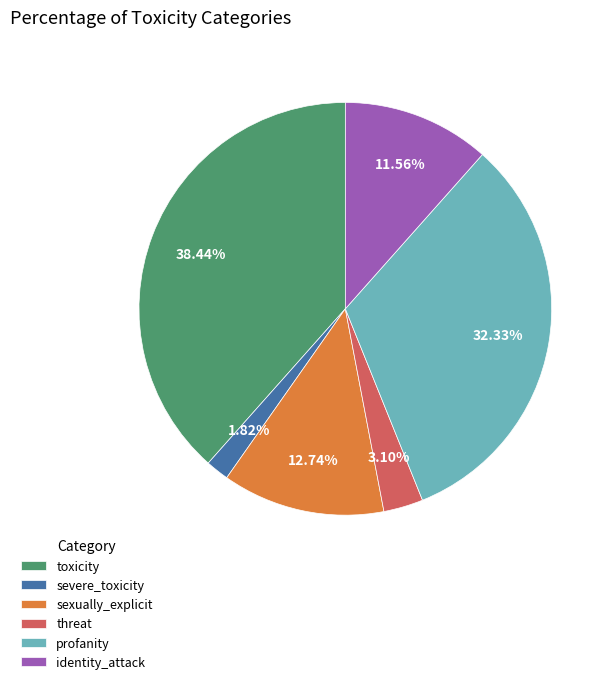

To the nearest percent, what is the difference between the largest and smallest slice percentages?

37%